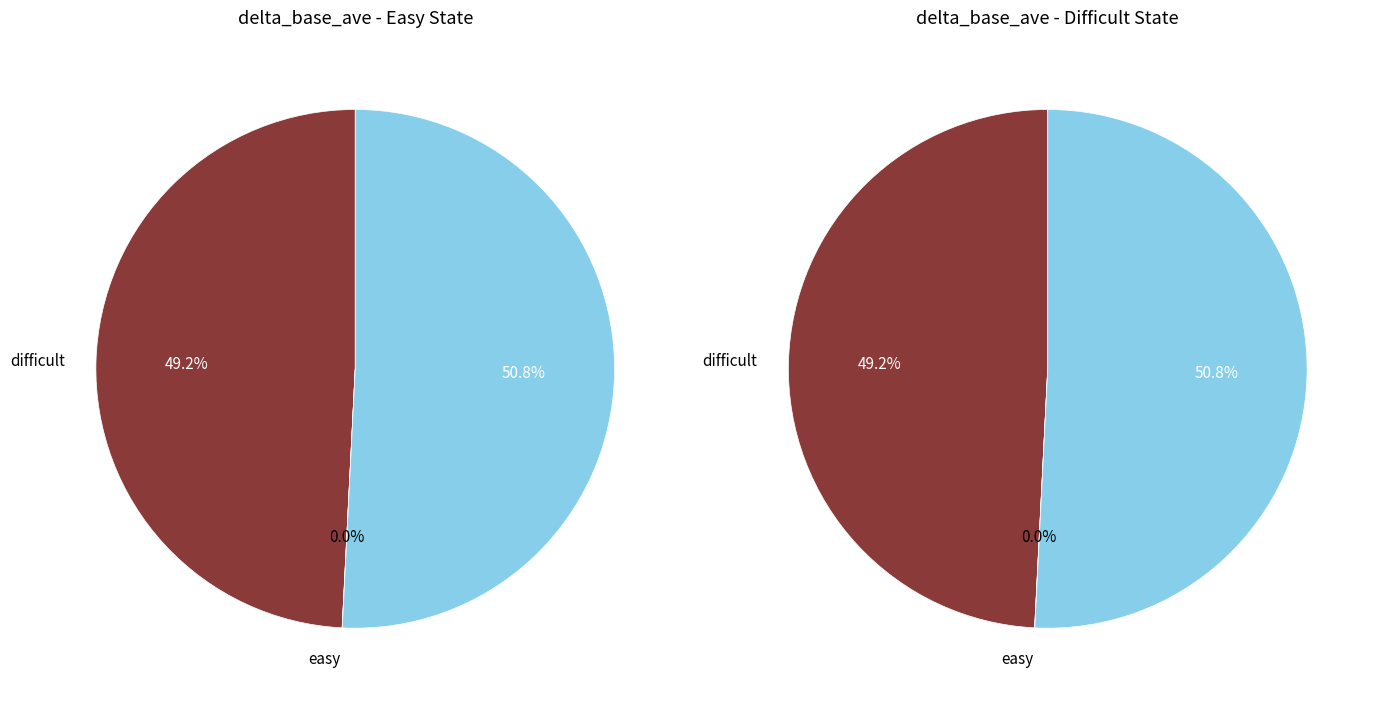

Does 4 account for over 50% of the chart?

No